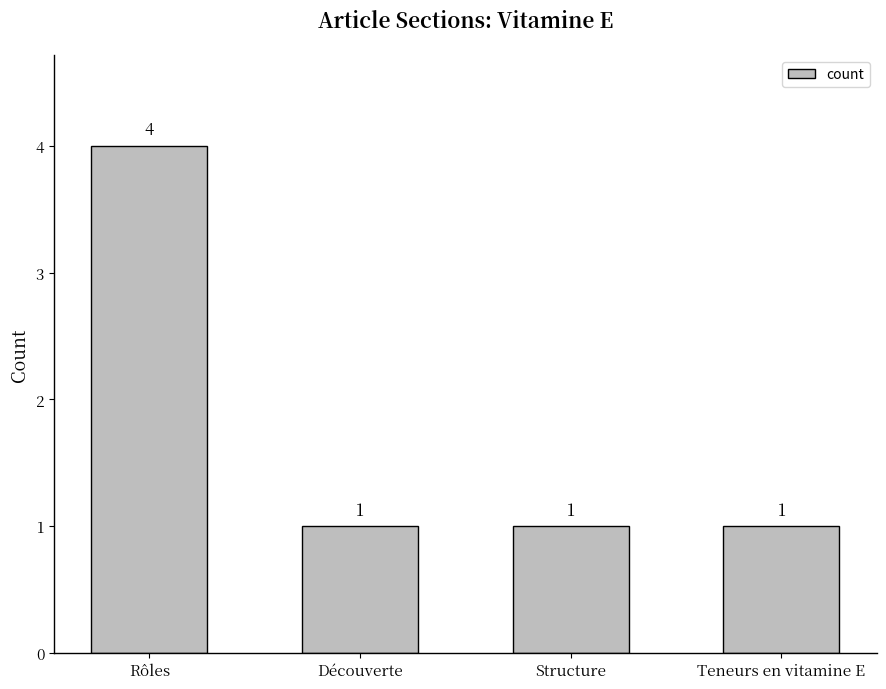

Does the chart contain any negative values?

No